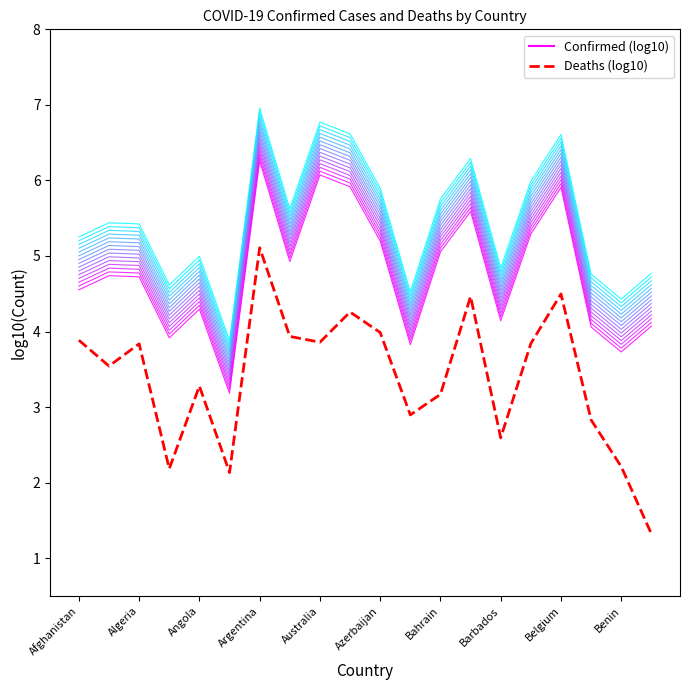

Is this an area chart (filled region under the line)?

No